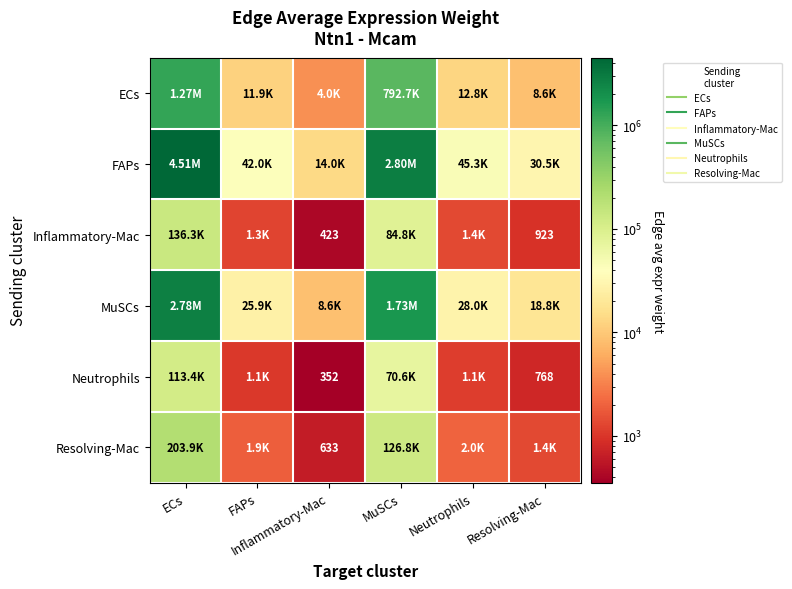

Is the value of Inflammatory-Mac at Inflammatory-Mac greater than the value of Resolving-Mac at ECs?

No